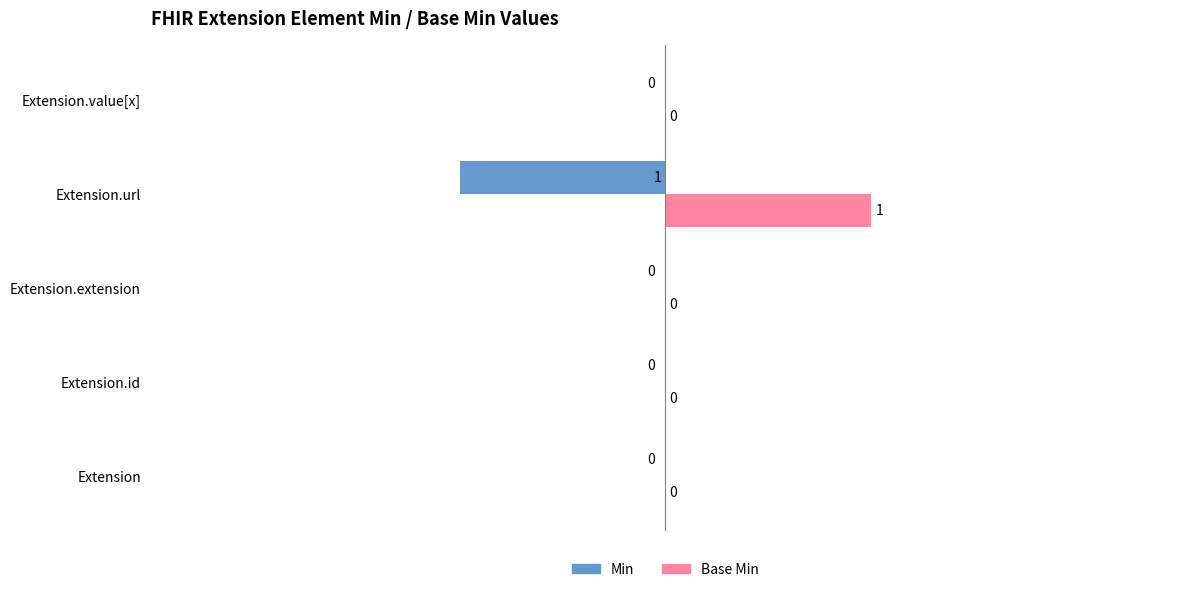

Is it true that Base Min equals -1 at Extension?

False